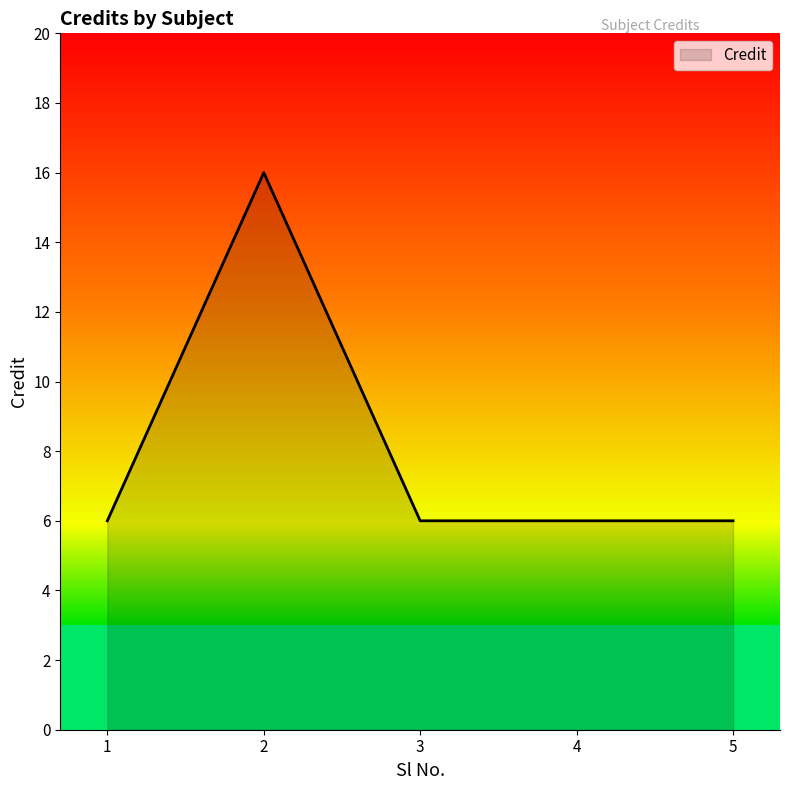

Which has a higher value, 1 or 2?

2